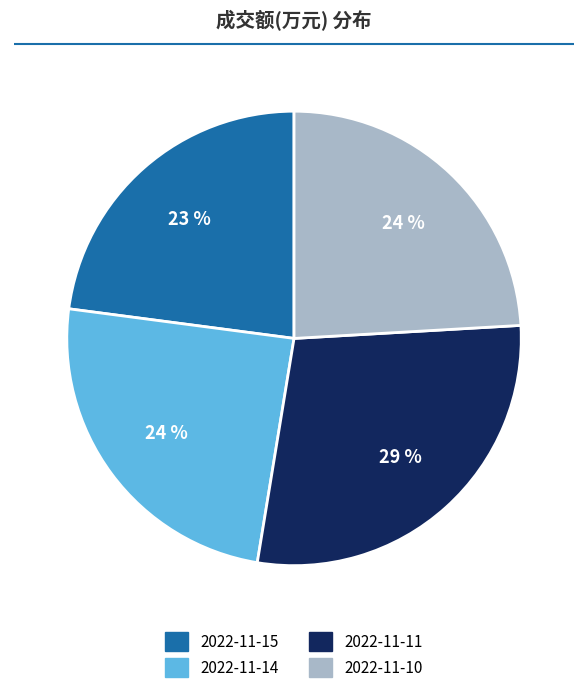

Is it true that 2022-11-11 is 29% of the pie?

True